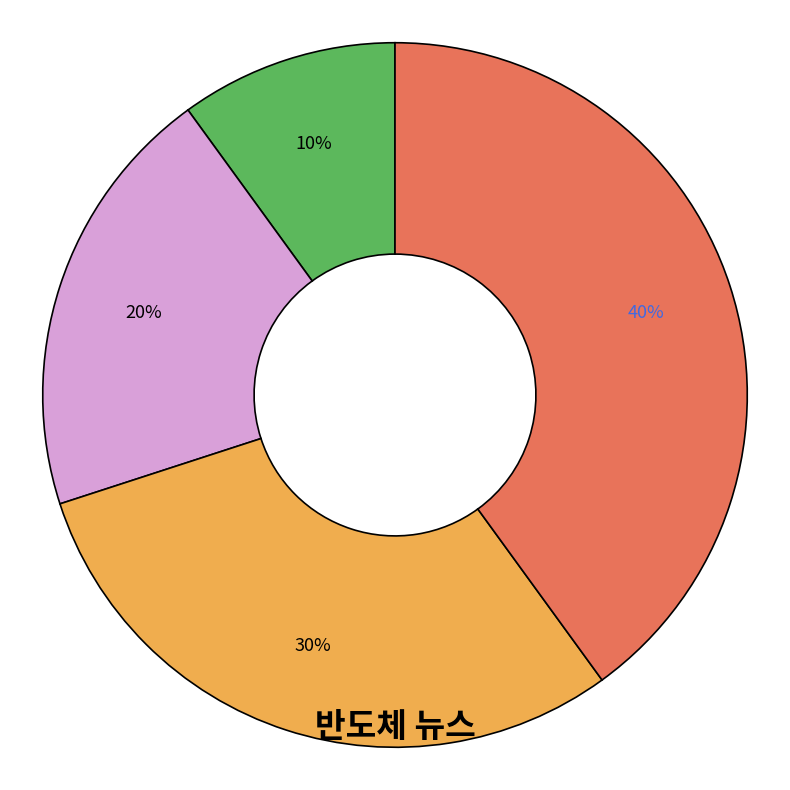

To the nearest percent, what is the average slice percentage?

25%